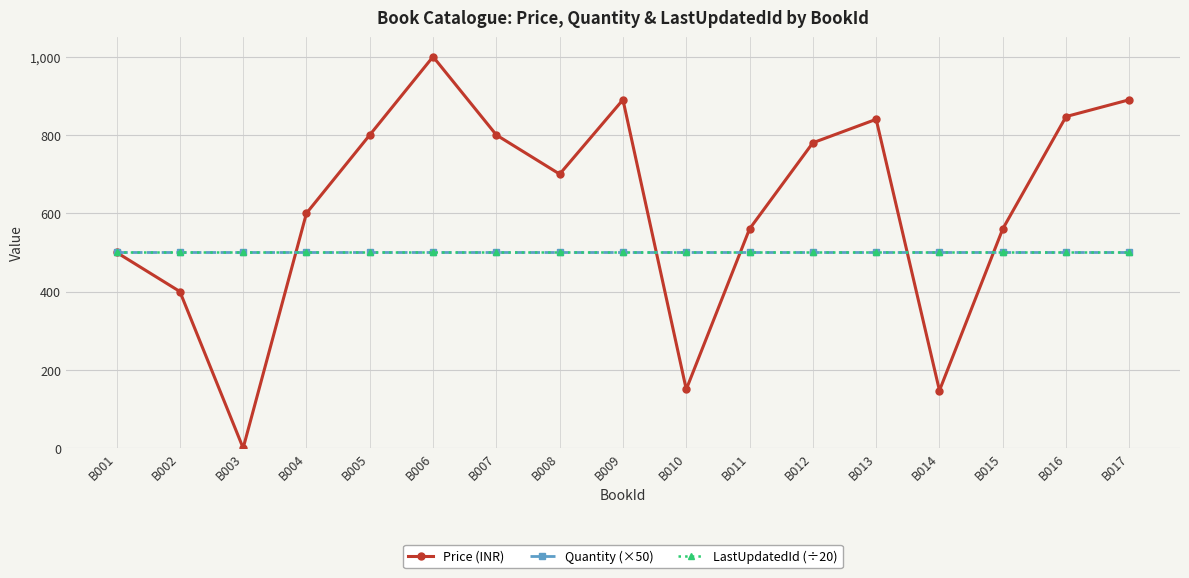

What value does the Quantity (×50) series have at B016?

500.0